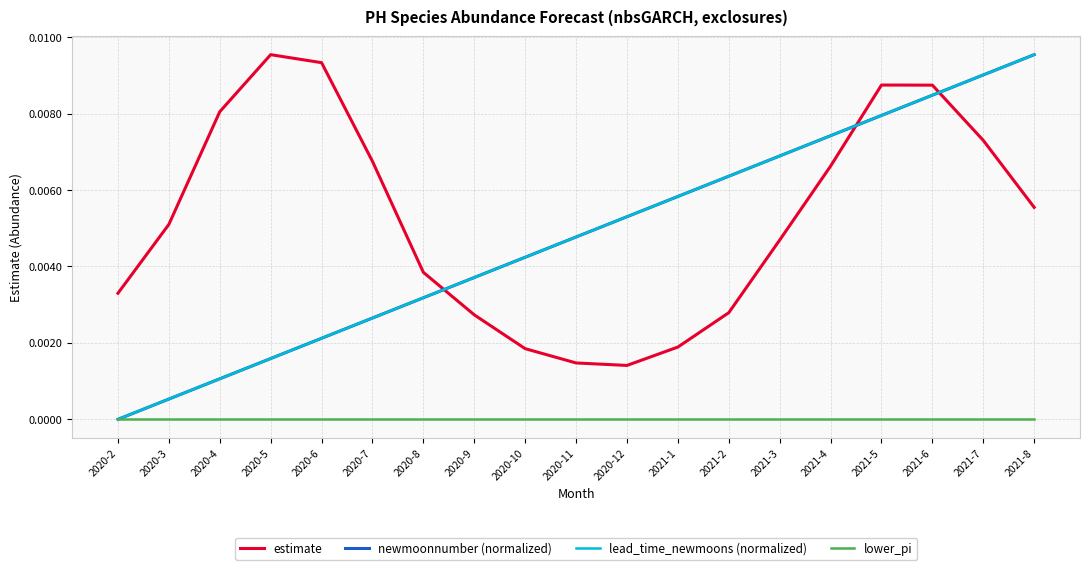

True or false: newmoonnumber (normalized) and lower_pi cross at least once.

False